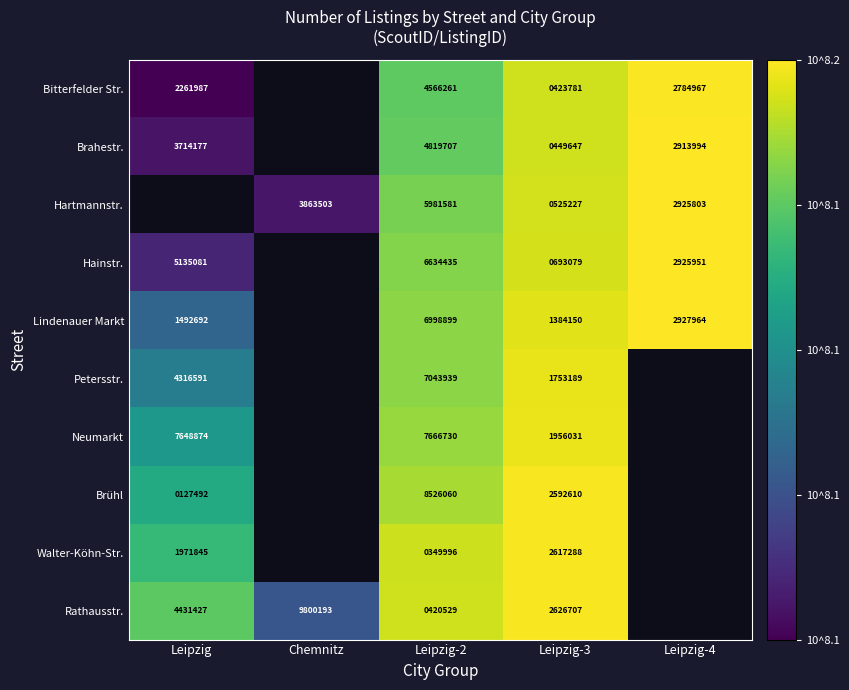

Is the value of Walter-Köhn-Str. at Leipzig greater than the value of Petersstr. at Leipzig?

No